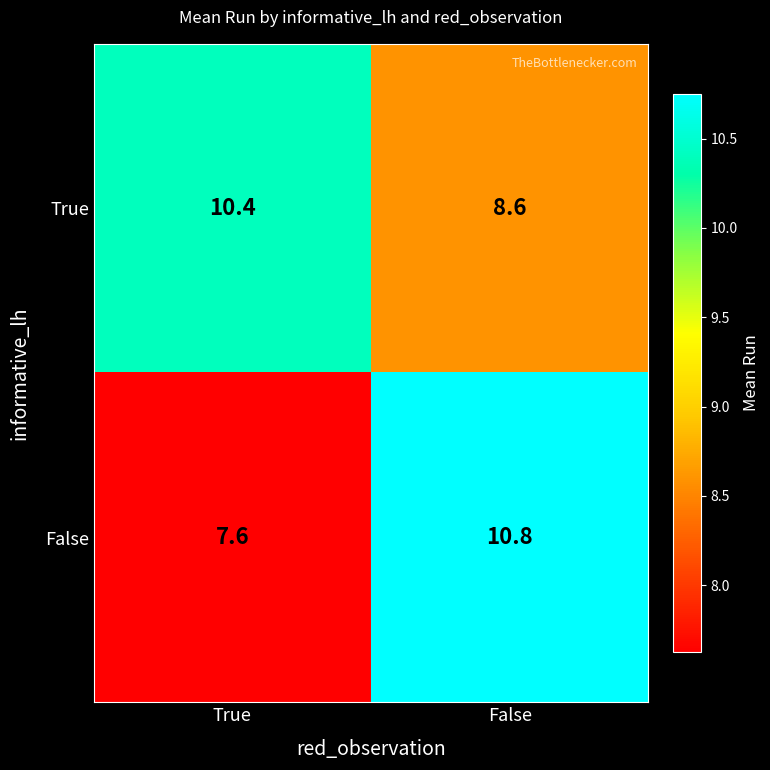

Rank the series by their maximum value, from lowest to highest.

True, False